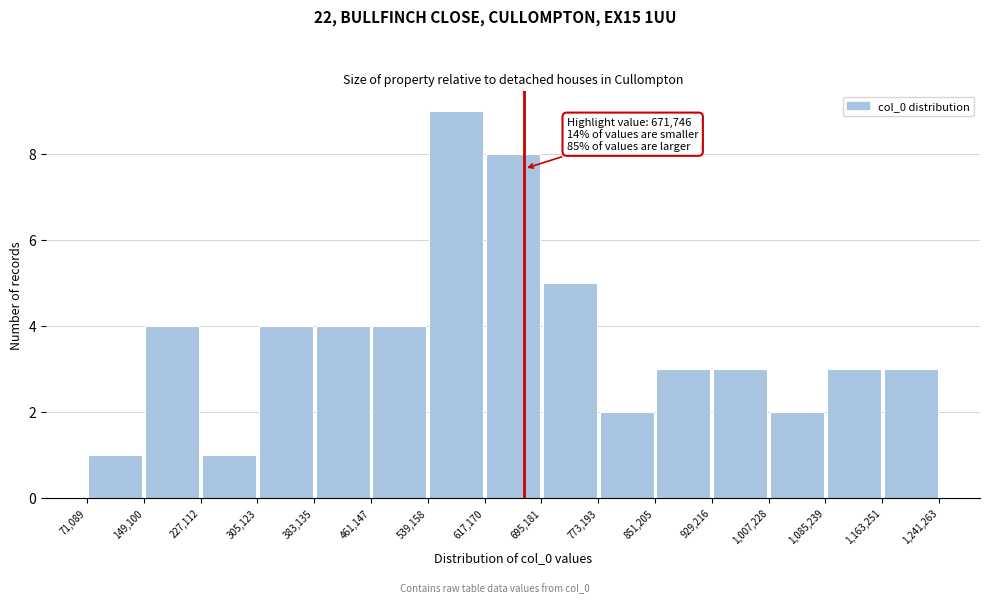

Over which range of the x-axis is the bar tallest?

539,158 to 617,170